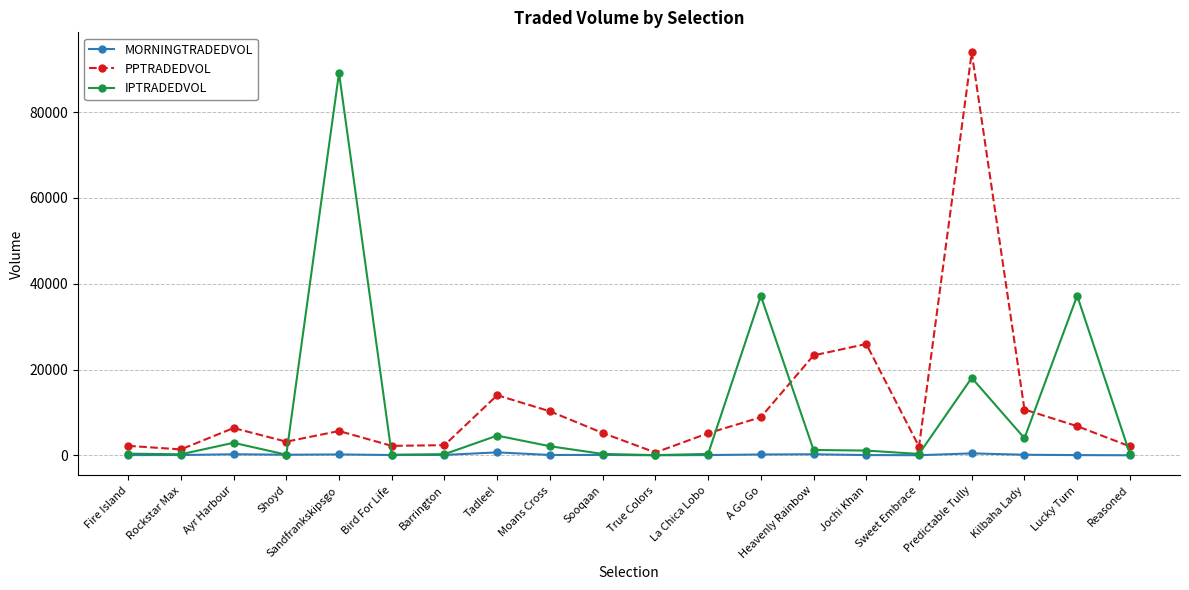

At which label is PPTRADEDVOL closest to 47281?

Jochi Khan